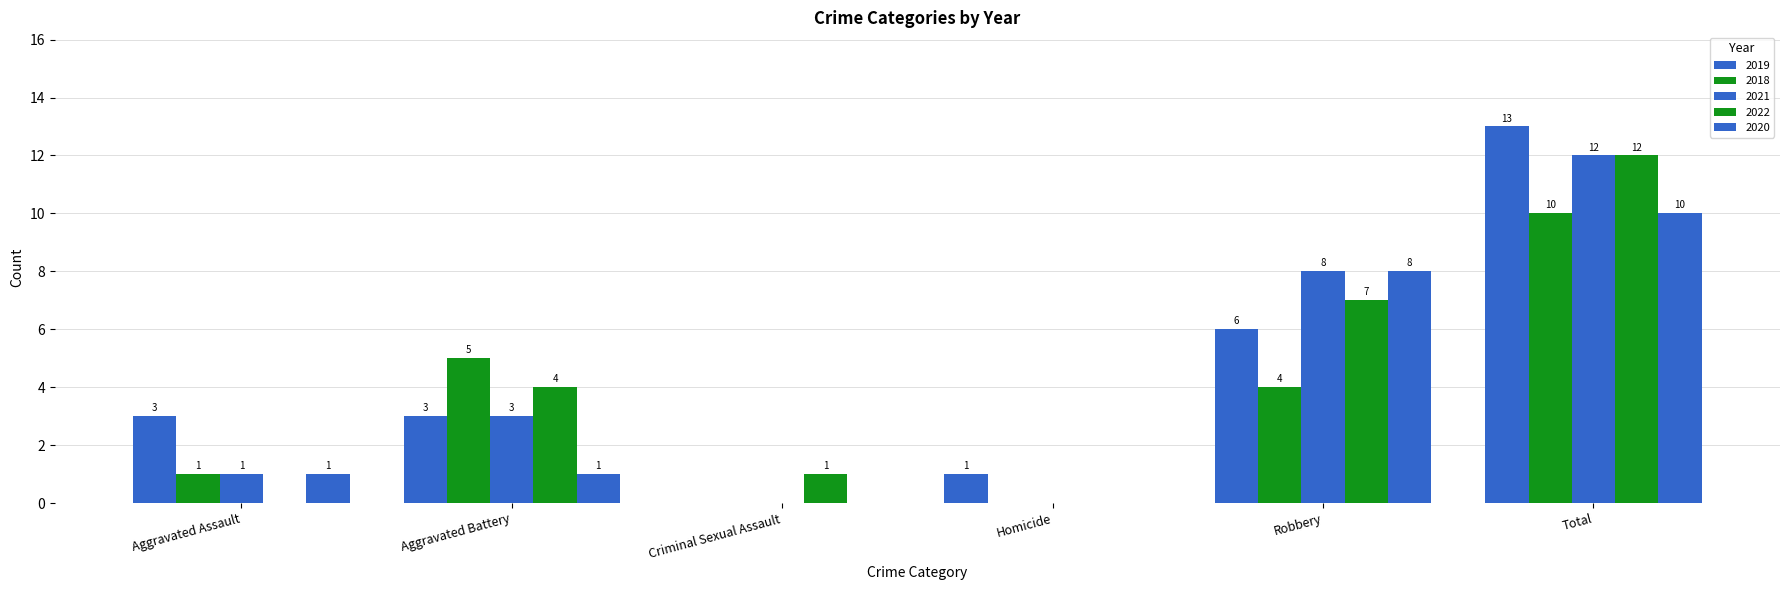

How many groups of bars are there?

6